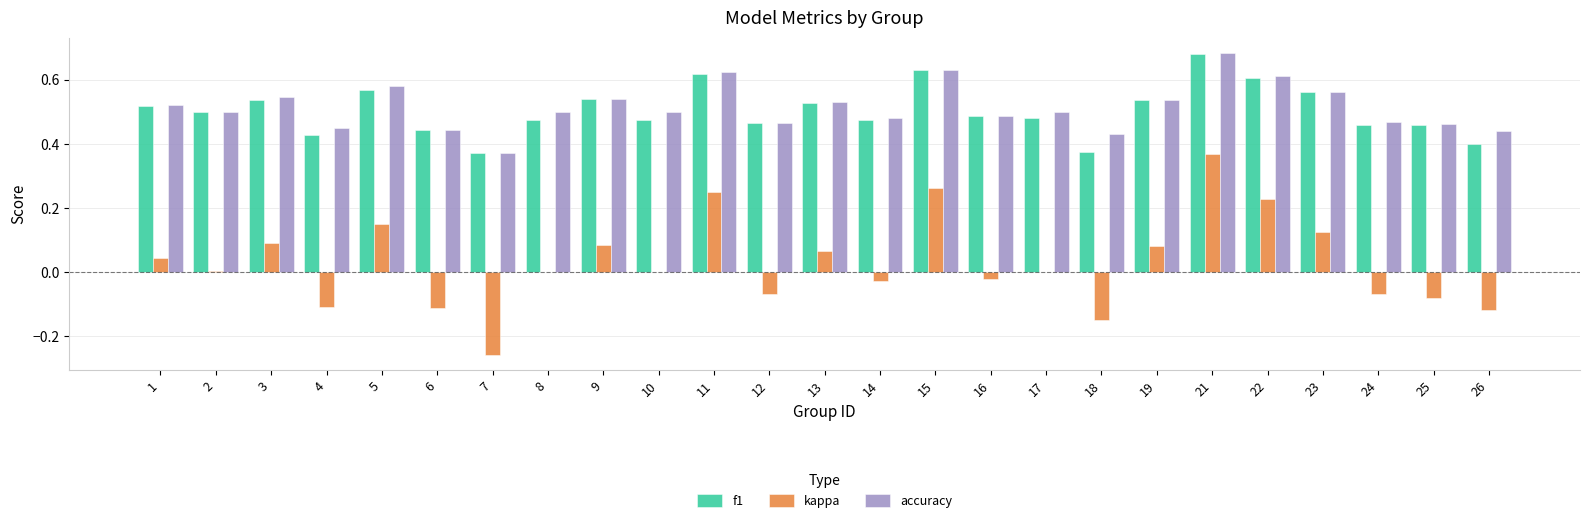

The accuracy series shows 0.5 at 9. True or false?

True